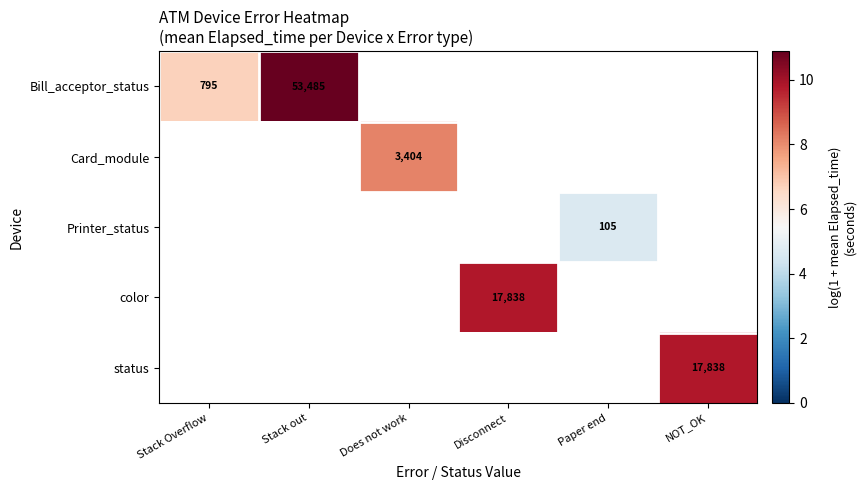

Which series has the largest range (max minus min)?

Bill_acceptor_status